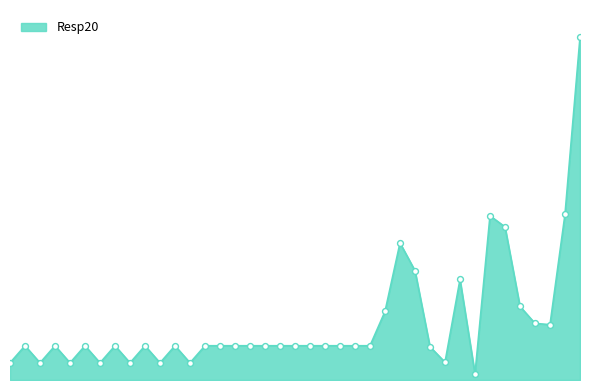

How many lines are shown in the chart?

1